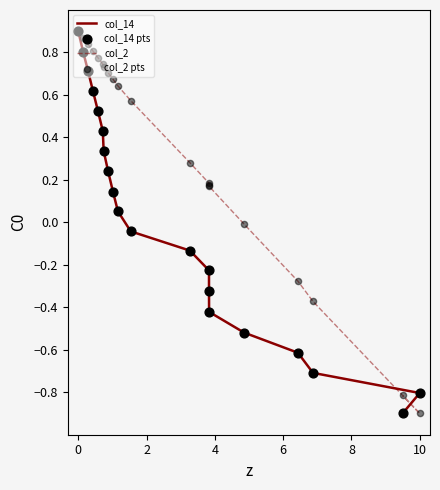

Which series has the largest Y range (max minus min)?

col_14